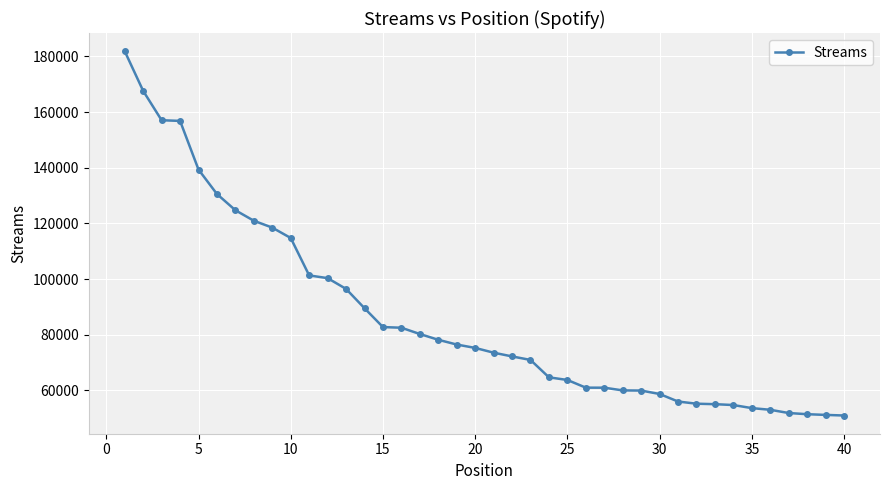

What is the value of the 31st point from the left?

56003